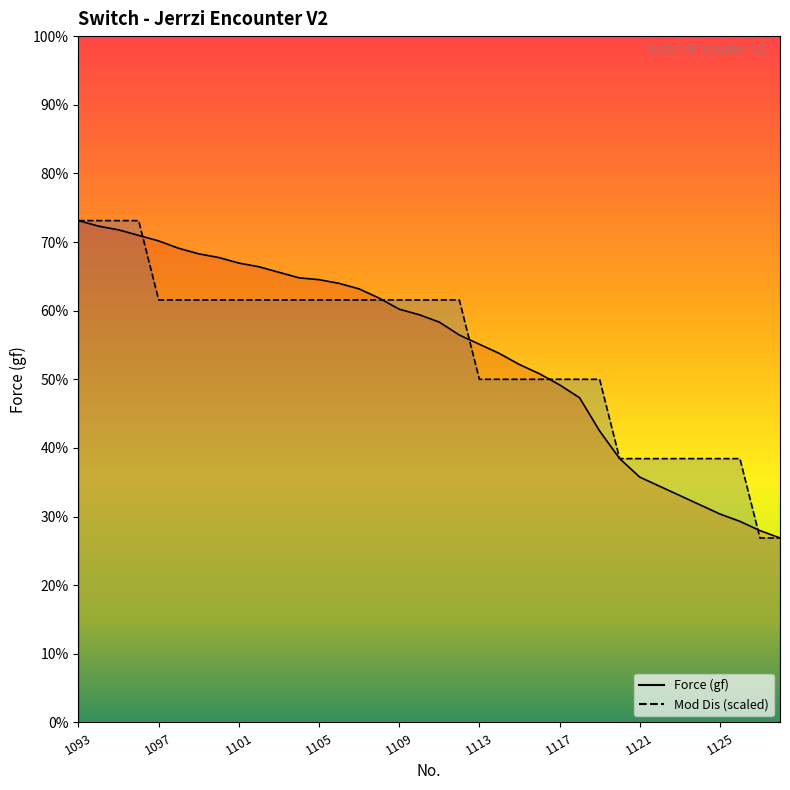

Reading left to right, what are all the values shown in this chart?

Force (gf): 1093=170.5	1094=170.2	1095=170.0	1096=169.7	1097=169.4	1098=169.0	1099=168.7	1100=168.5	1101=168.2	1102=168.0	1103=167.7	1104=167.4	1105=167.3	1106=167.1	1107=166.8	1108=166.3	1109=165.7	1110=165.4	1111=165.0	1112=164.3	1113=163.8	1114=163.3	1115=162.7	1116=162.2	1117=161.6	1118=160.9	1119=159.1	1120=157.6	1121=156.6	1122=156.1	1123=155.6	1124=155.1	1125=154.6	1126=154.2	1127=153.7	1128=153.3
Mod Dis (mm): 1093=170.5	1094=170.5	1095=170.5	1096=170.5	1097=166.2	1098=166.2	1099=166.2	1100=166.2	1101=166.2	1102=166.2	1103=166.2	1104=166.2	1105=166.2	1106=166.2	1107=166.2	1108=166.2	1109=166.2	1110=166.2	1111=166.2	1112=166.2	1113=161.9	1114=161.9	1115=161.9	1116=161.9	1117=161.9	1118=161.9	1119=161.9	1120=157.6	1121=157.6	1122=157.6	1123=157.6	1124=157.6	1125=157.6	1126=157.6	1127=153.3	1128=153.3